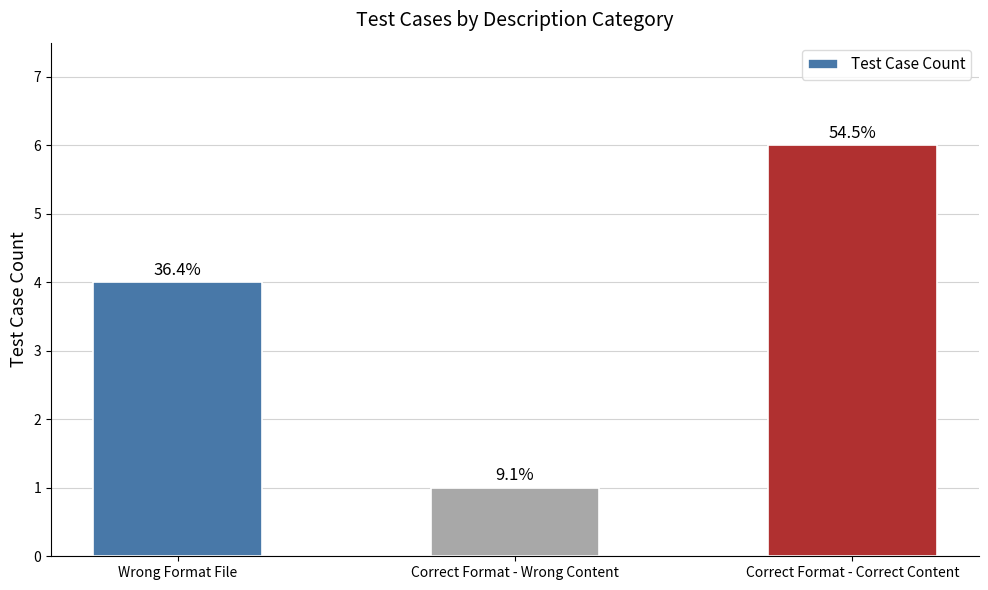

Does the chart contain any negative values?

No